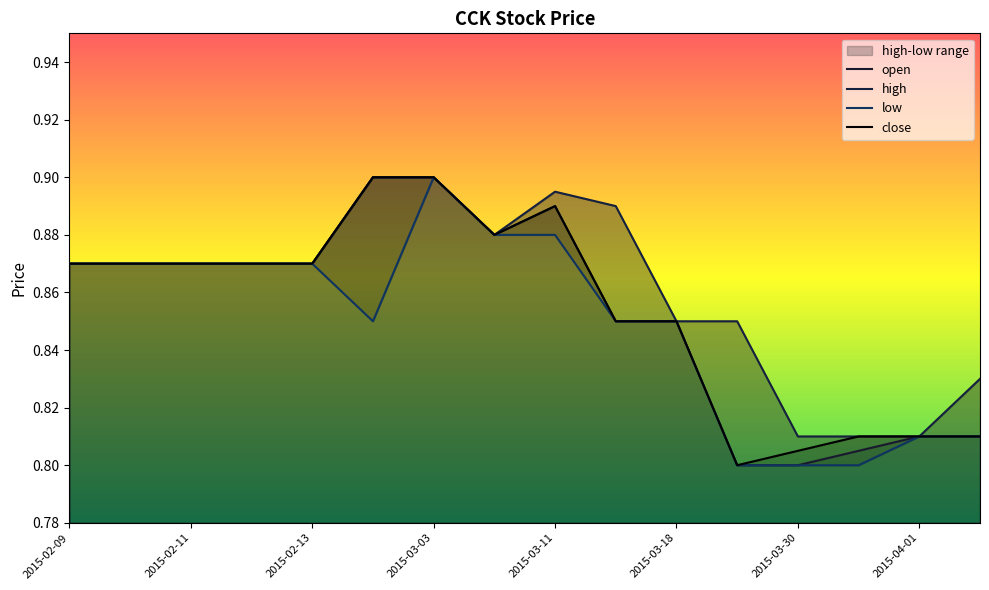

In open, how many points are higher than both neighbors (excluding endpoints)?

1